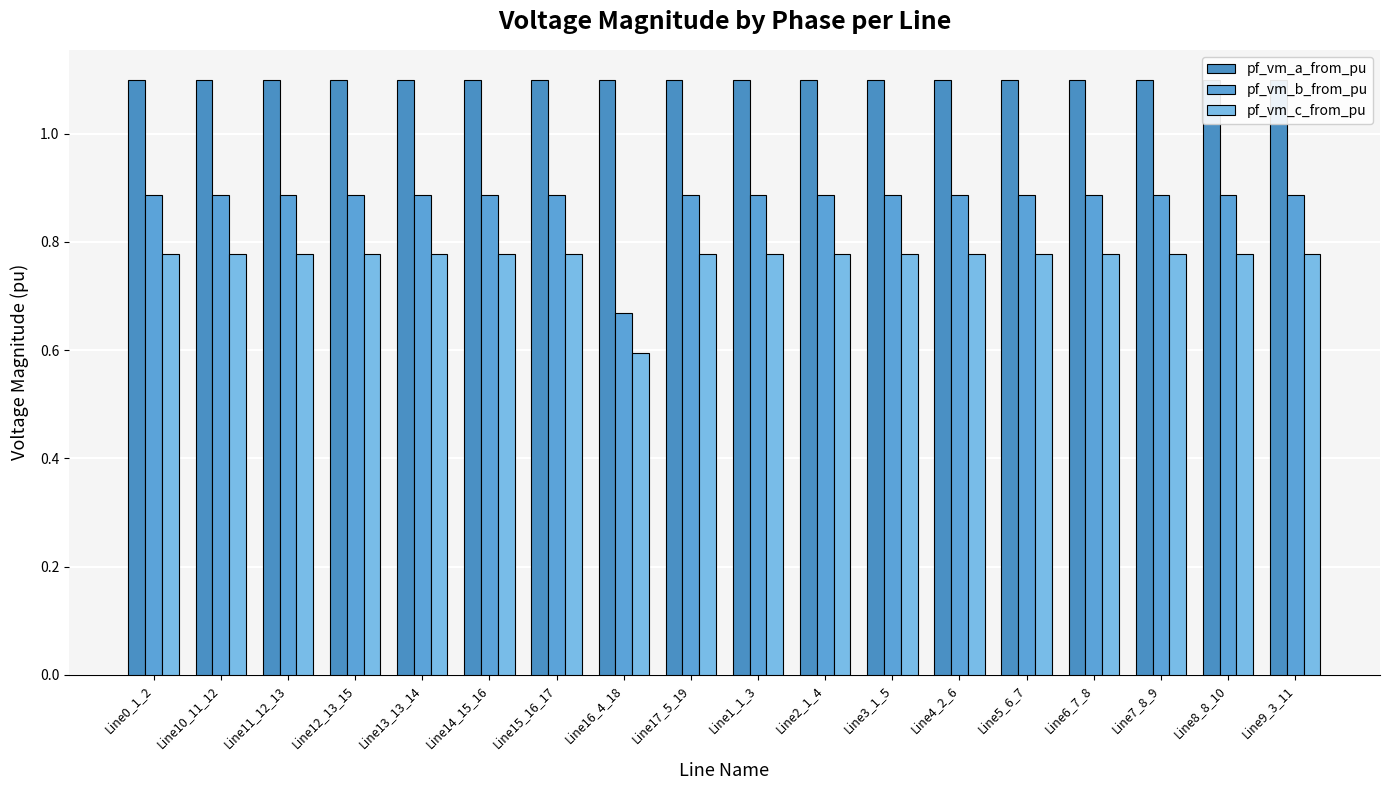

What is the minimum value shown in the chart?

0.6